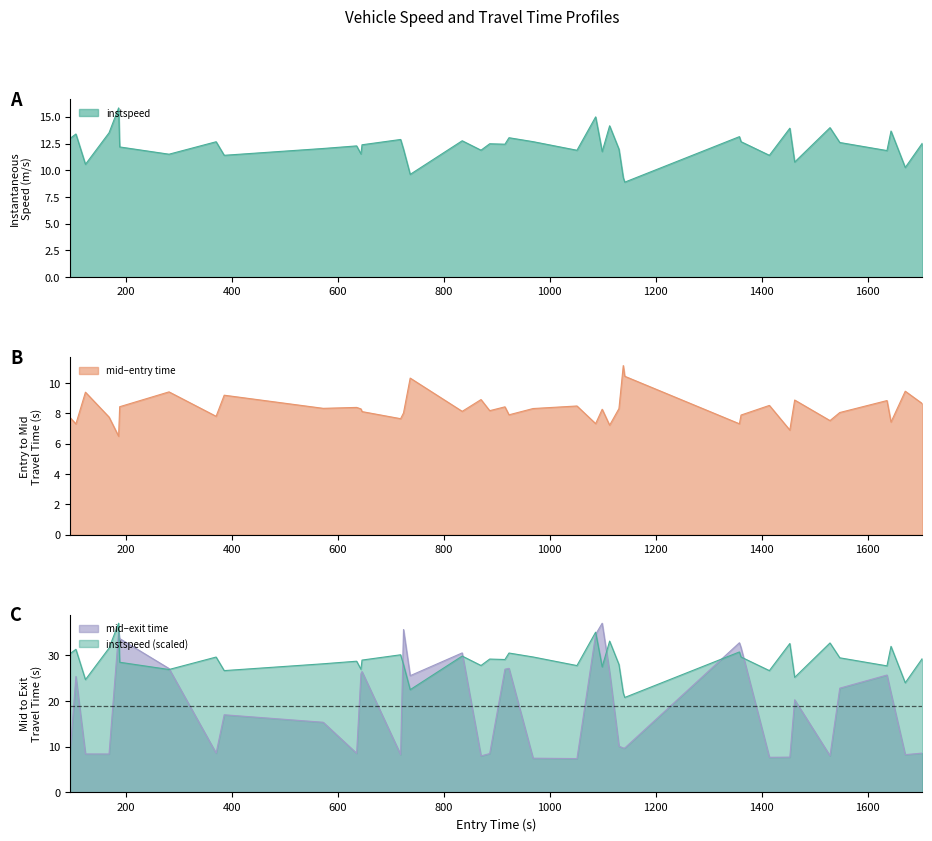

Does the chart have visible grid lines?

No